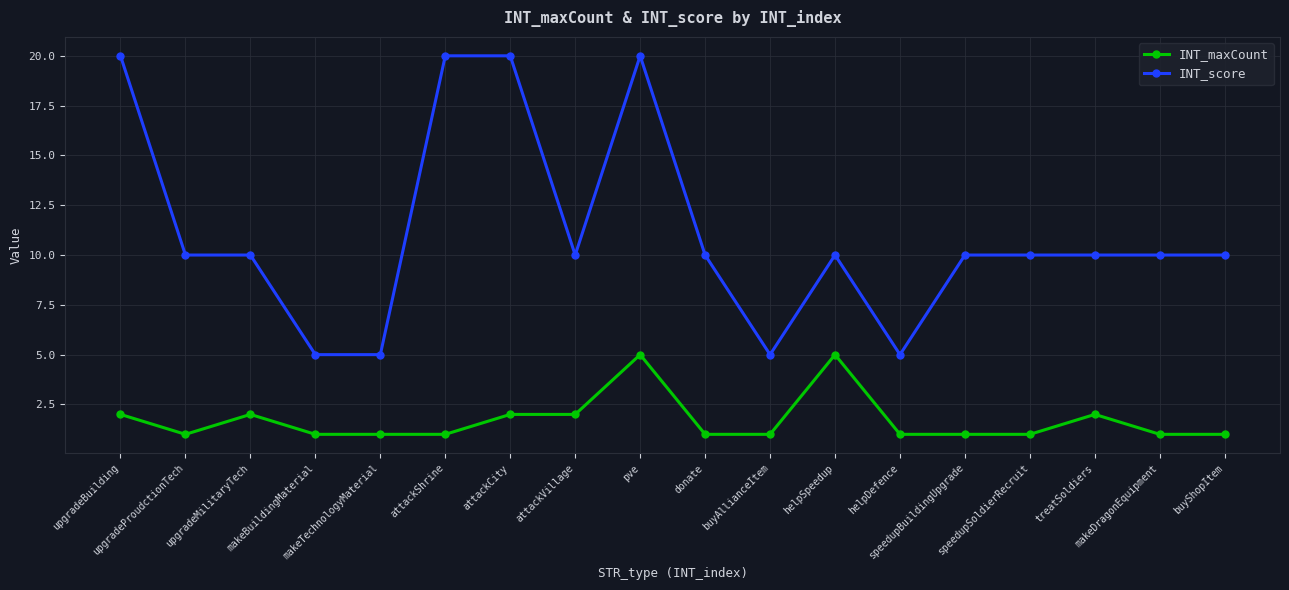

What position from the left is donate?

10